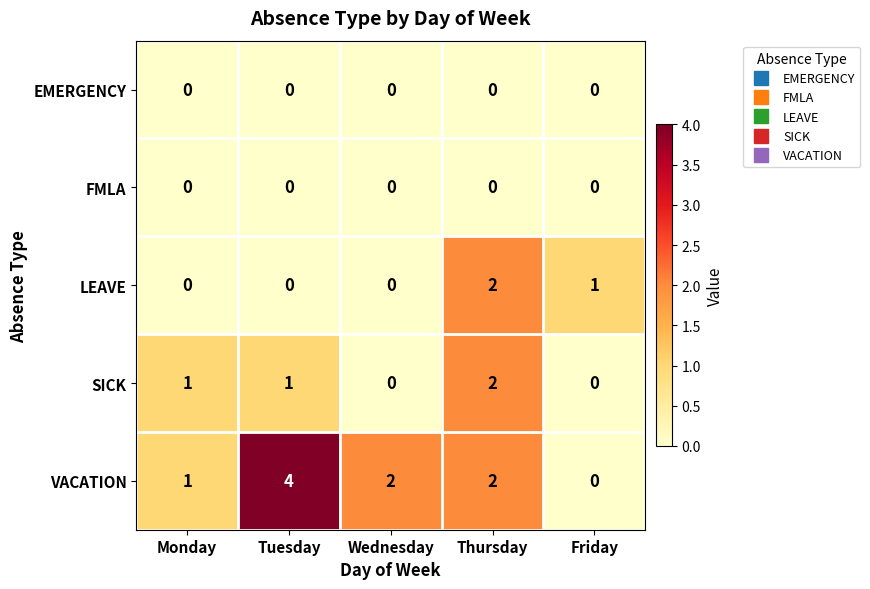

The LEAVE series shows -1 at Wednesday. True or false?

False